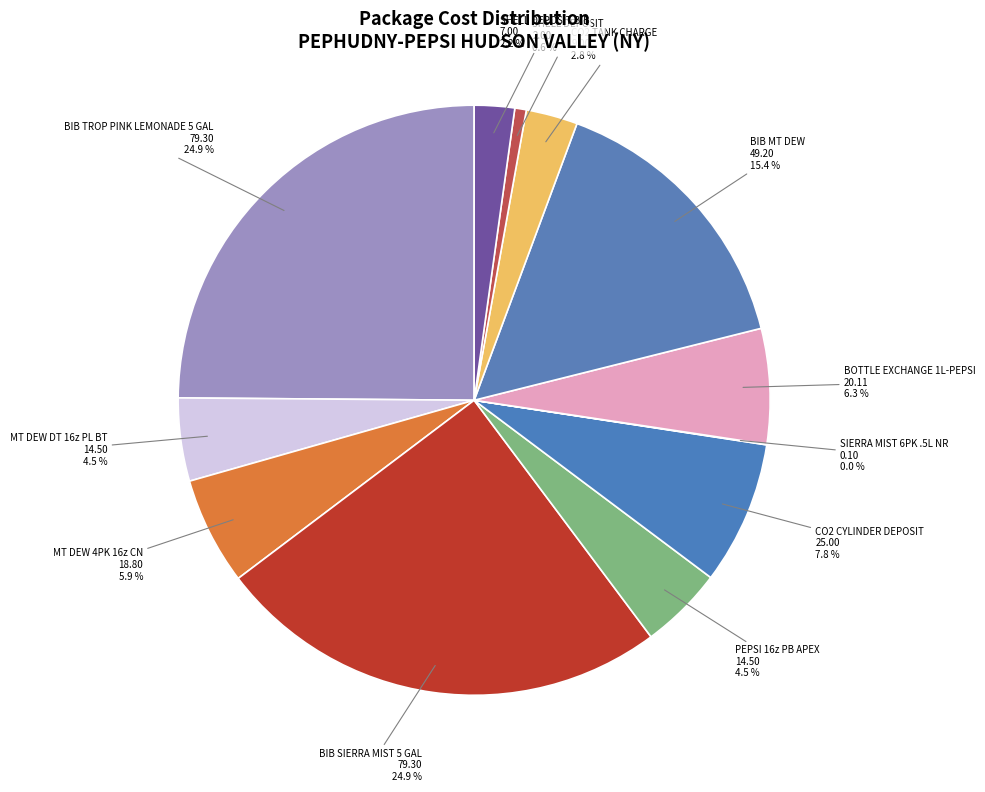

Does BIB MT DEW represent more than half of the total?

No